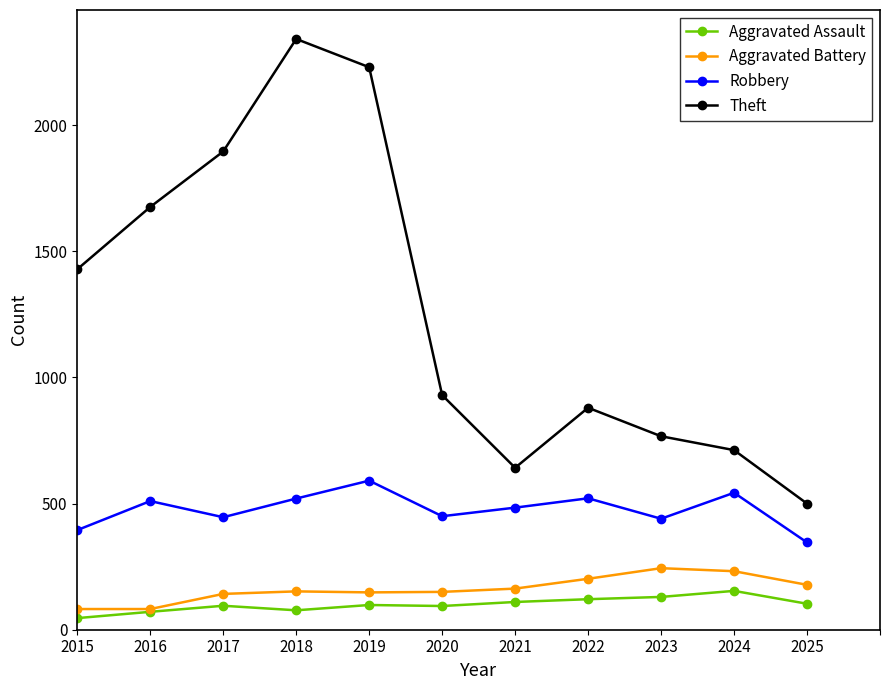

How many lines are shown in the chart?

4